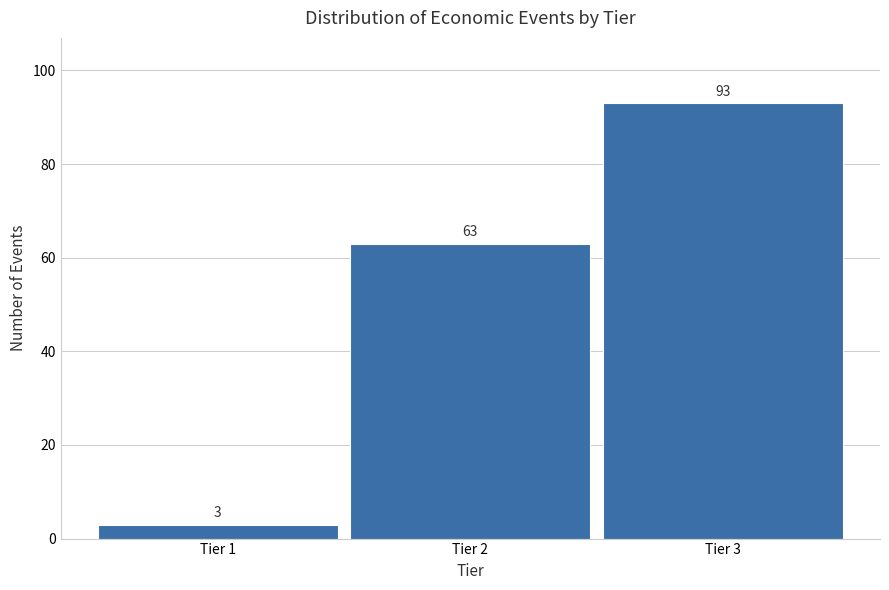

Reading left to right, list all the values displayed in this chart.

3	63	93